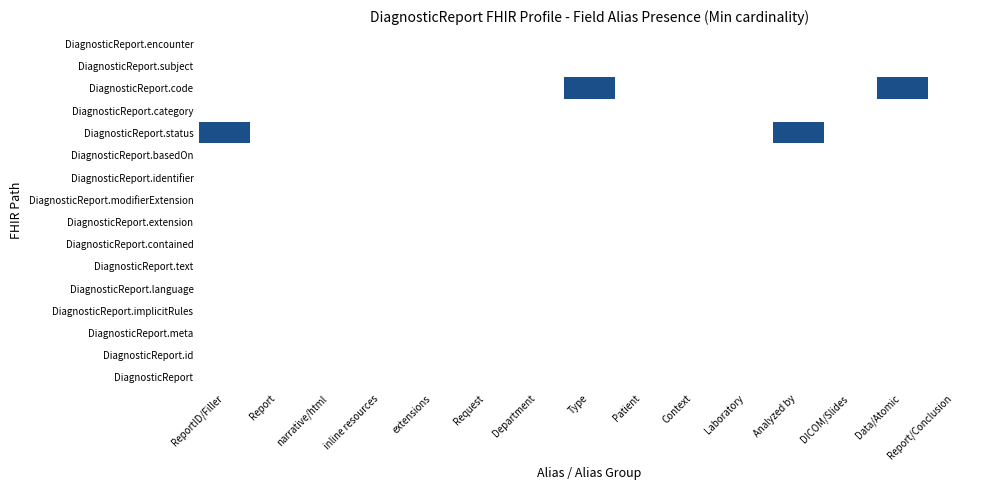

Which category has the lowest value in the DiagnosticReport.language series?

ReportID/Filler